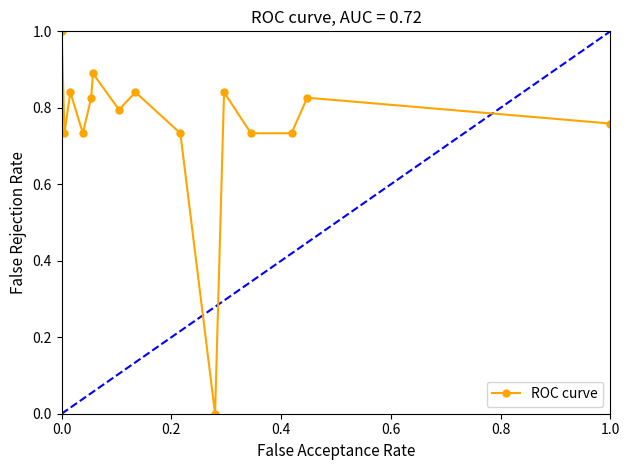

What is the maximum value shown in the chart?

1.0